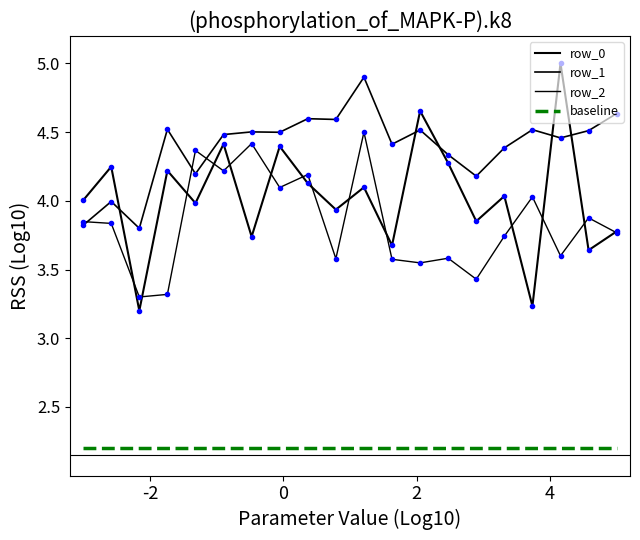

Does the chart have visible grid lines?

No